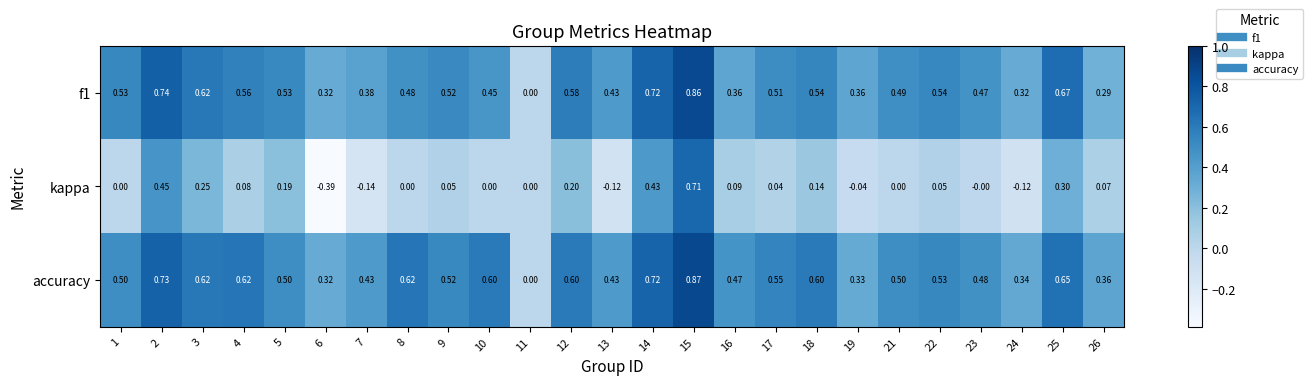

Which series has the largest range (max minus min)?

kappa